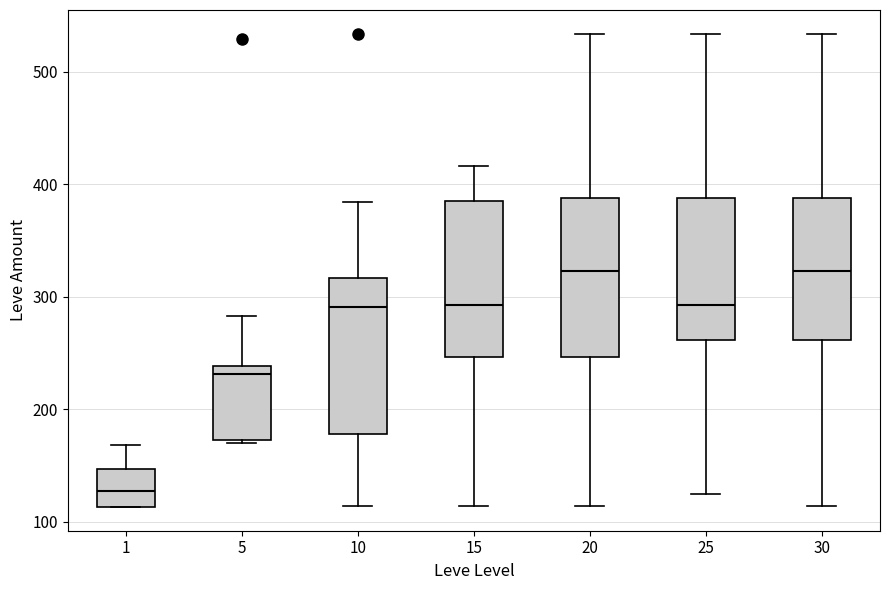

Reading left to right, transcribe this box plot: for each box, give where its median line is, the range the box spans, and where its two whiskers end, as read against the y-axis. The values are not printed on the chart, so give them approximately, as read against the axis.

1: median 130, box 110 to 150, whiskers 110 to 170
5: median 230, box 170 to 240, whiskers 170 to 280
10: median 290, box 180 to 320, whiskers 110 to 380
15: median 290, box 250 to 390, whiskers 110 to 420
20: median 320, box 250 to 390, whiskers 110 to 530
25: median 290, box 260 to 390, whiskers 130 to 530
30: median 320, box 260 to 390, whiskers 110 to 530